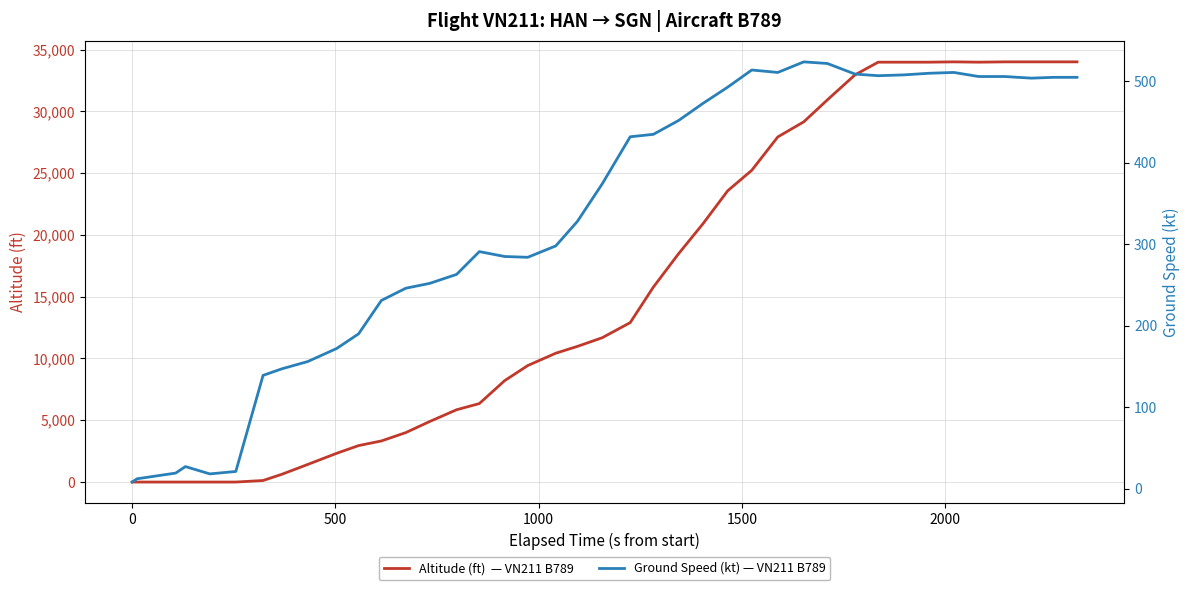

How many lines are shown in the chart?

2